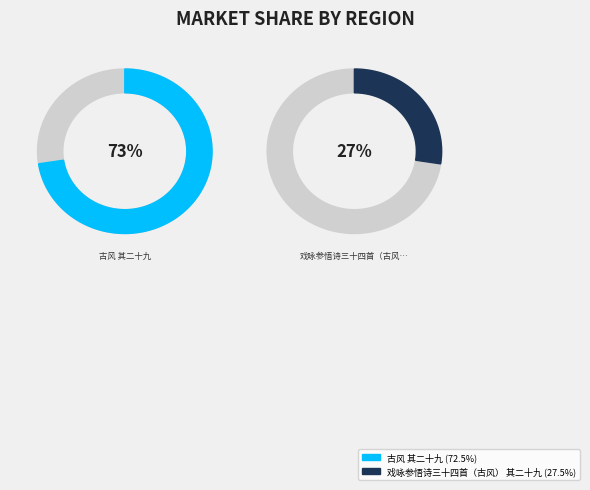

Count the number of slices in the pie.

2